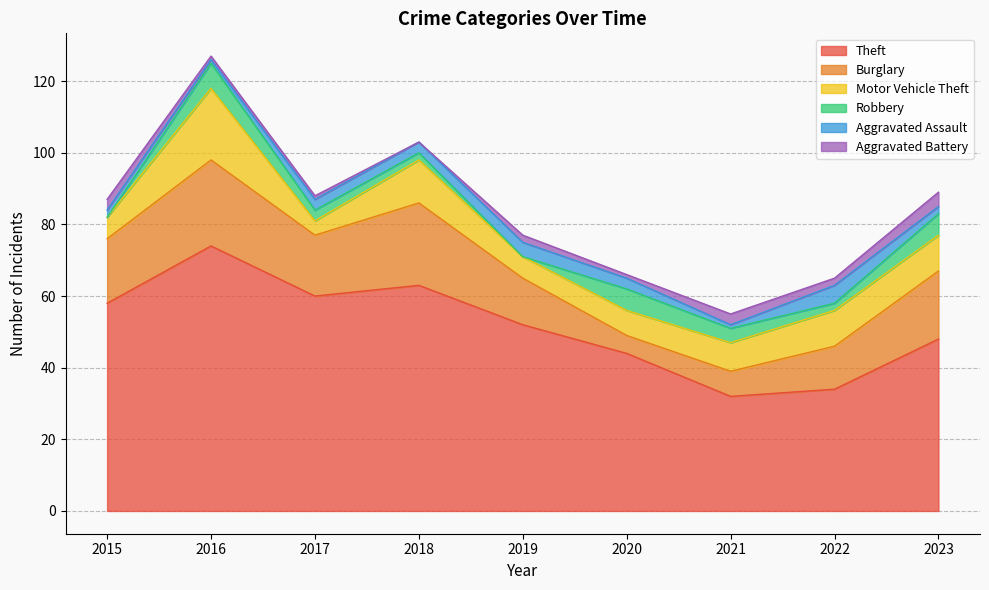

True or false: Burglary has more than 2 interior local peaks.

False